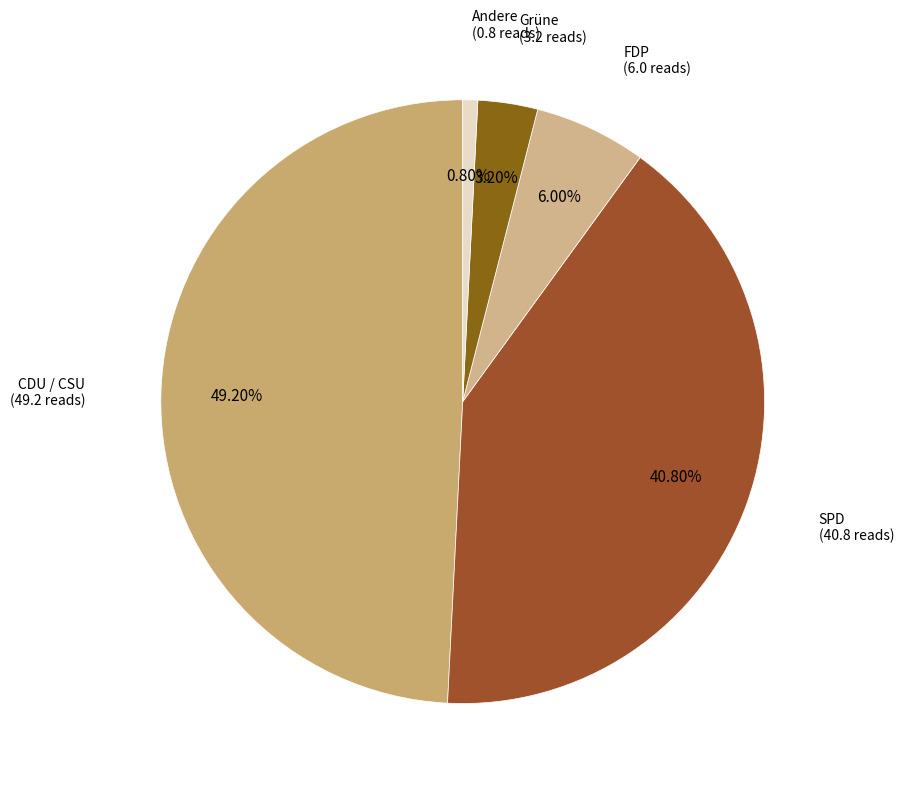

How many slices are in this pie chart?

5